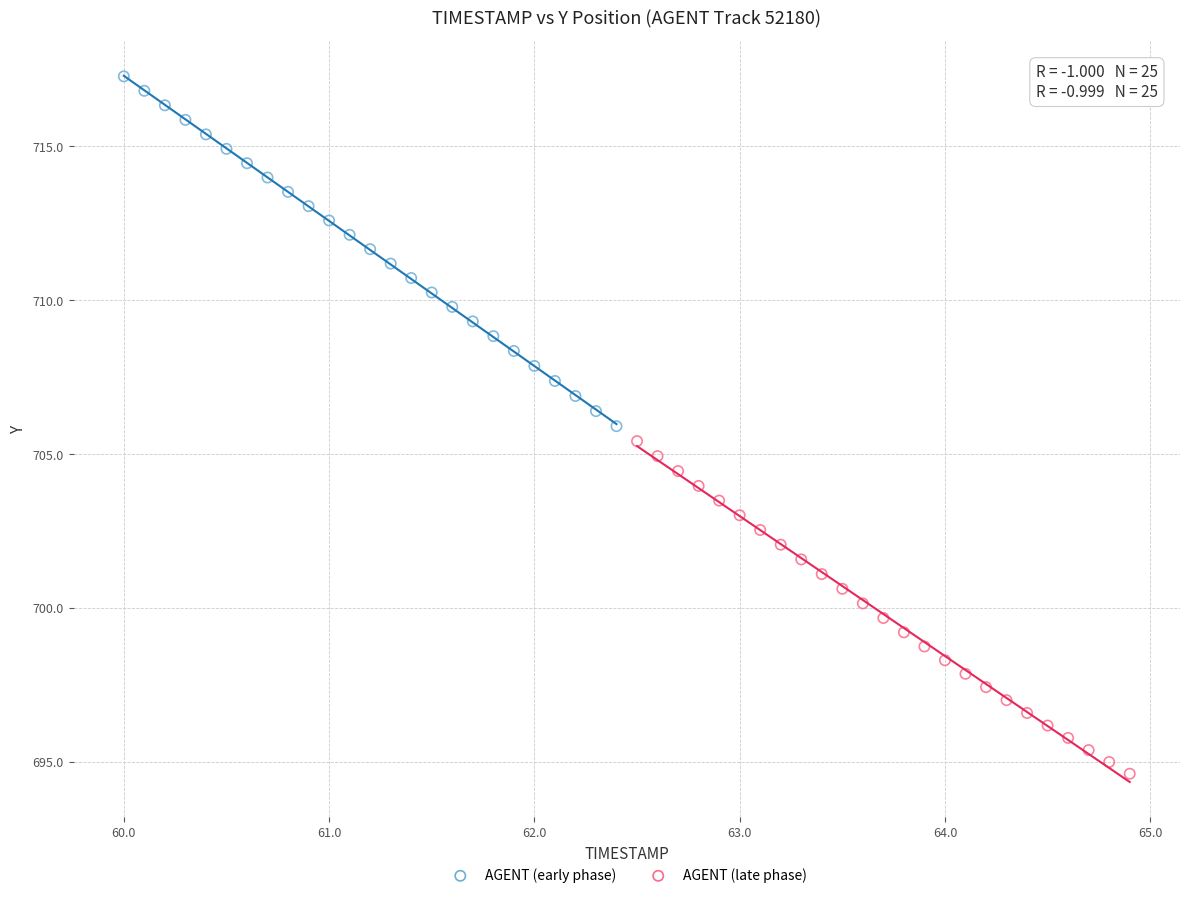

Which series contains the highest Y value?

AGENT (early phase)